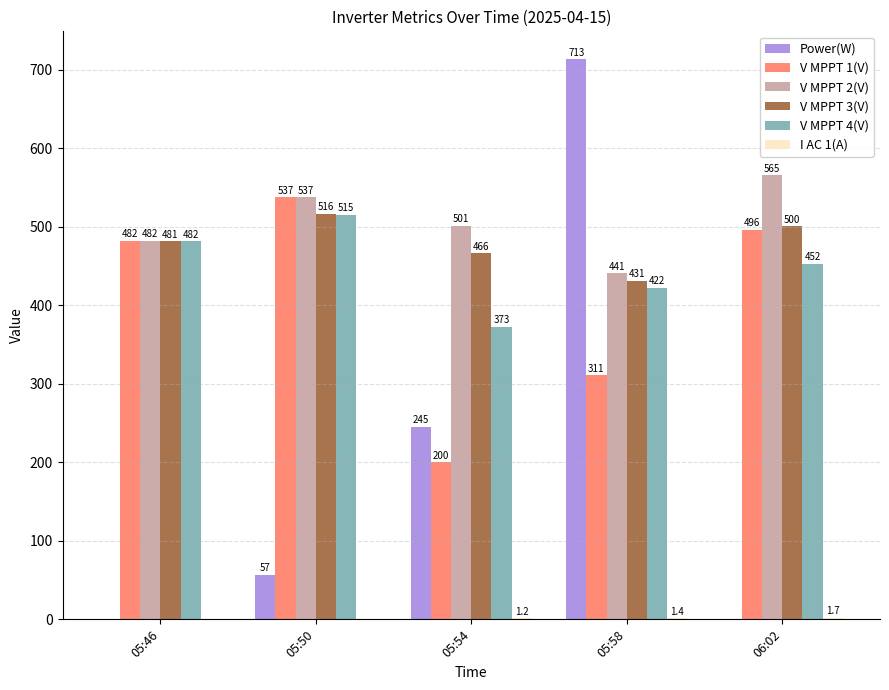

Which series has the widest spread of values?

Power(W)